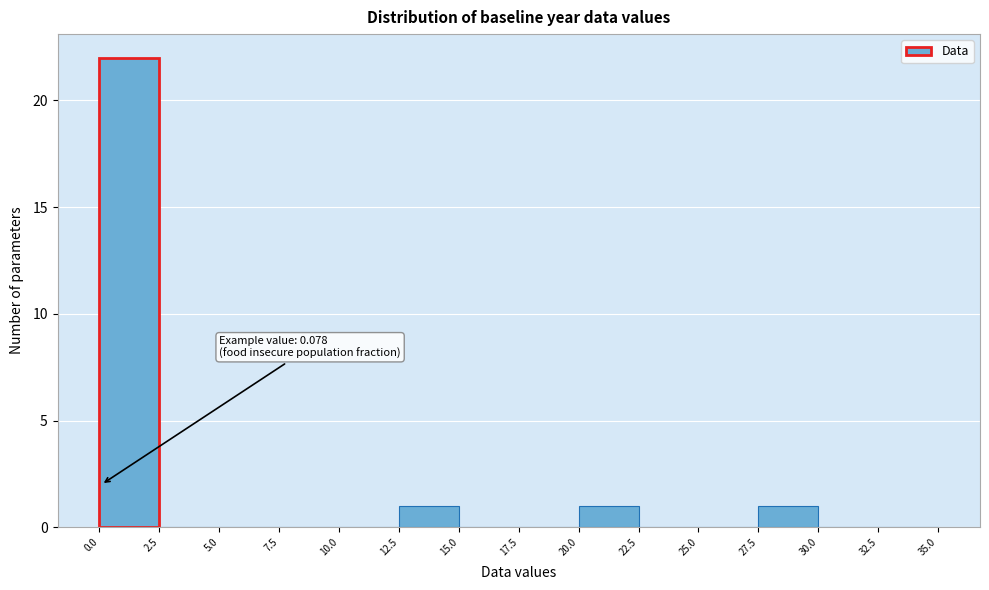

Which range on the x-axis has the tallest bar?

0.0 to 2.5